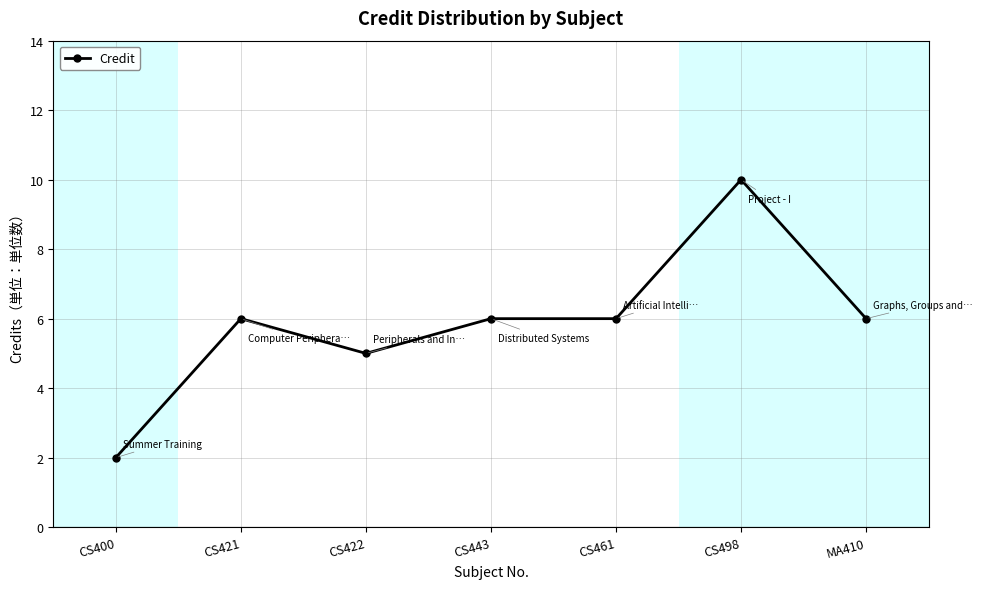

True or false: the data shows 2 at CS400.

True